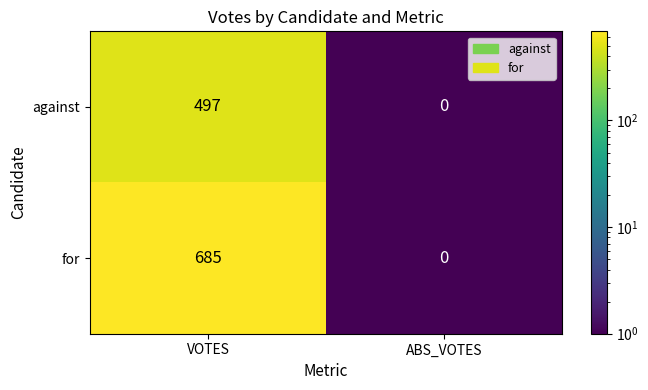

What is the highest value of the for series?

685